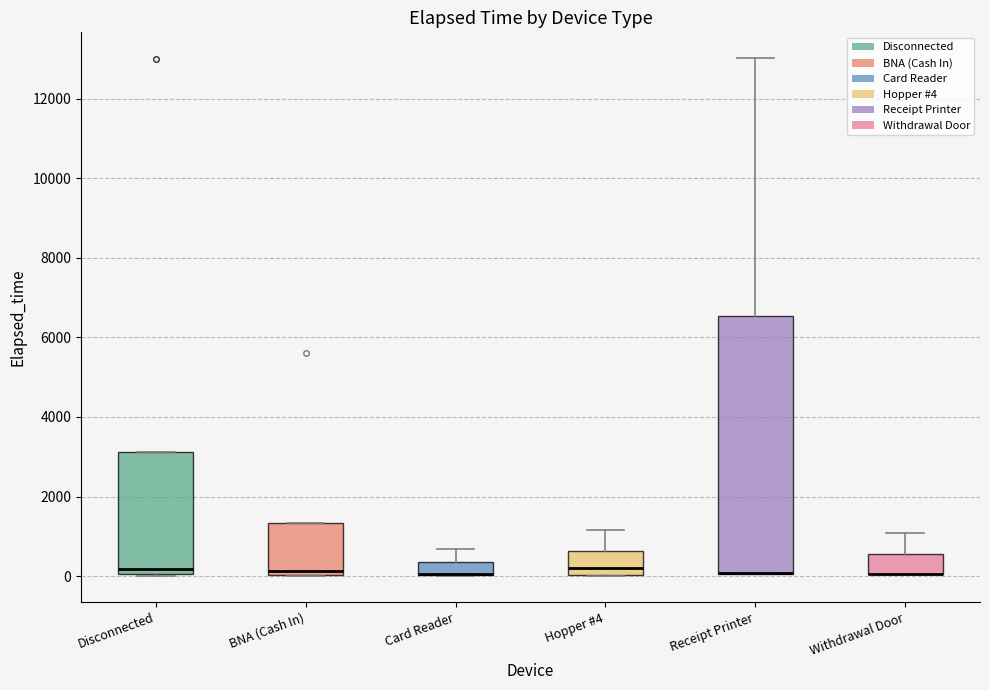

Where does the median line of the box for Disconnected sit on the y-axis? The values are not printed on the chart, so give them approximately, as read against the axis.

200